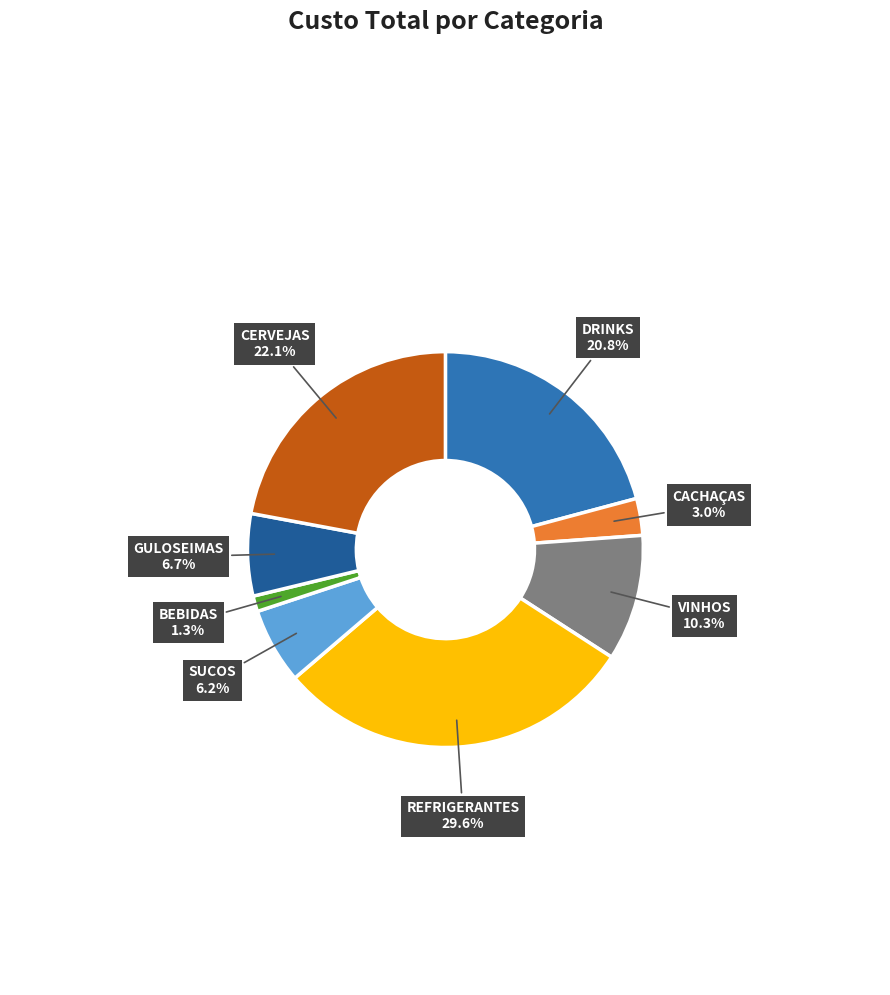

Is there a majority slice in this chart?

No